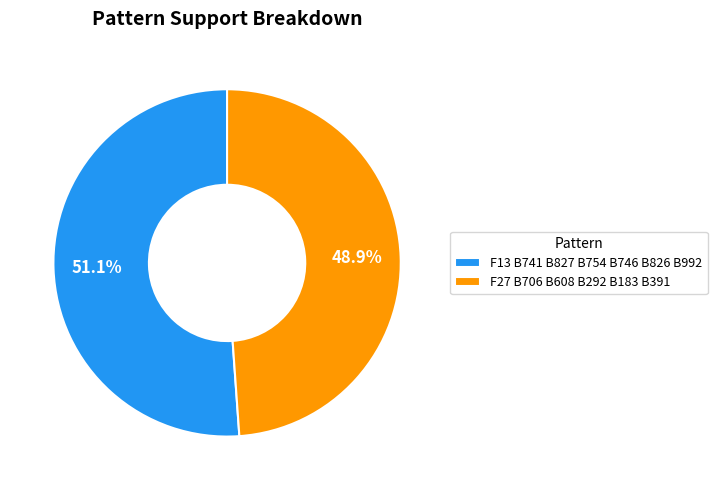

What is the majority slice?

F13 B741 B827 B754 B746 B826 B992